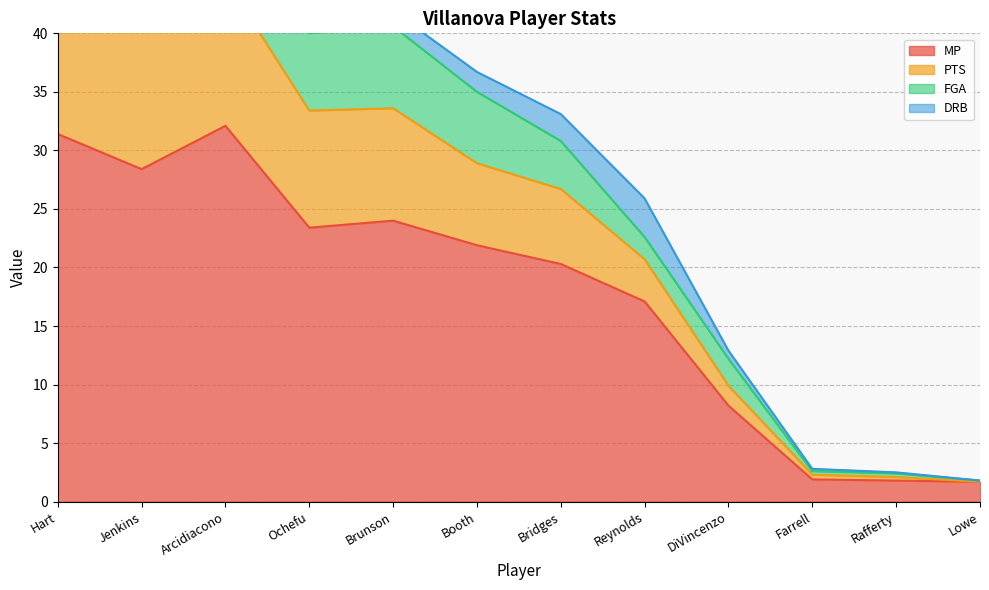

Is the value of PTS at Rafferty greater than the value of MP at Jenkins?

No